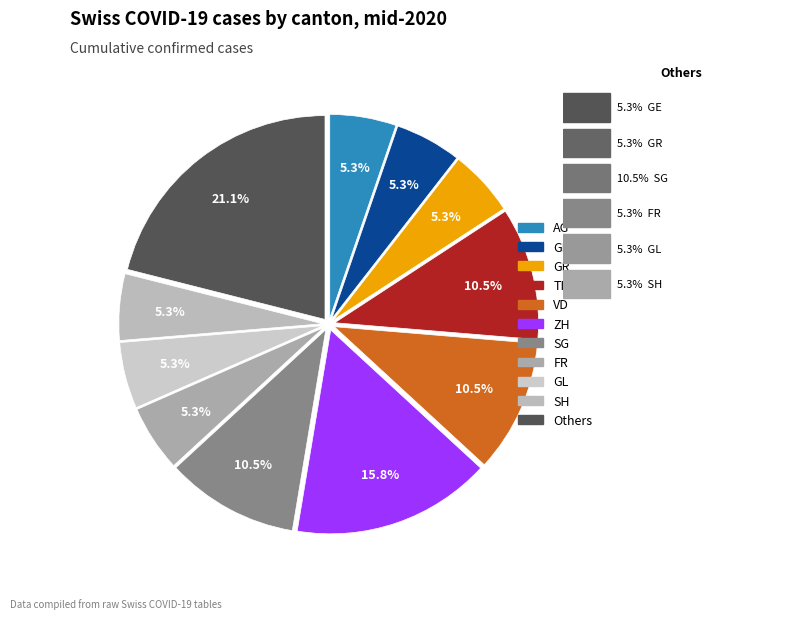

Is there a majority slice in this chart?

No